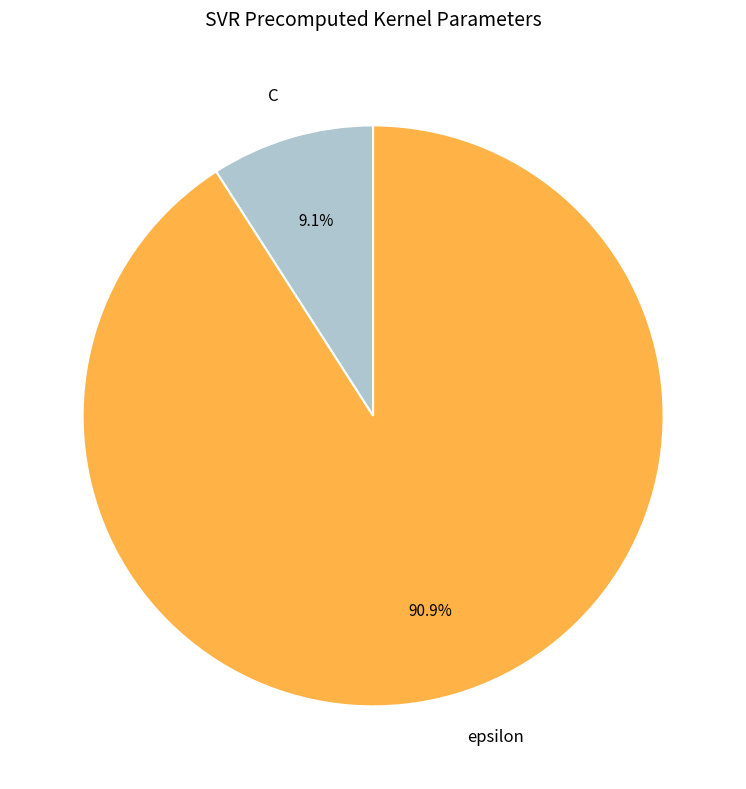

Which slice is the largest?

epsilon